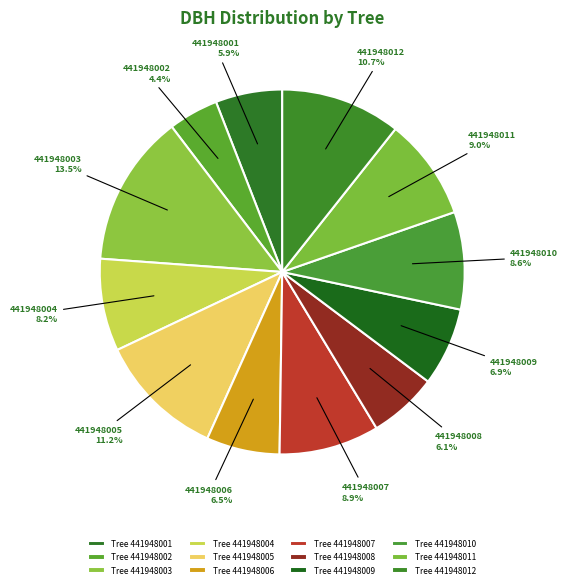

What is the ratio of the value at 441948001 to the value at 441948009?

0.9